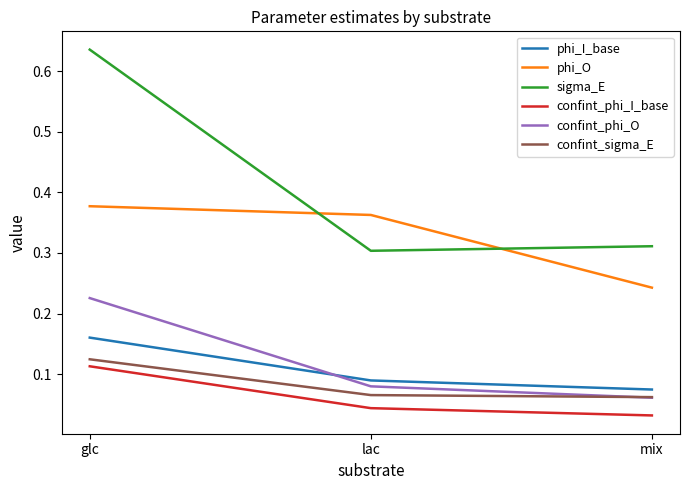

True or false: confint_phi_O has a value of 0.4 at glc.

False